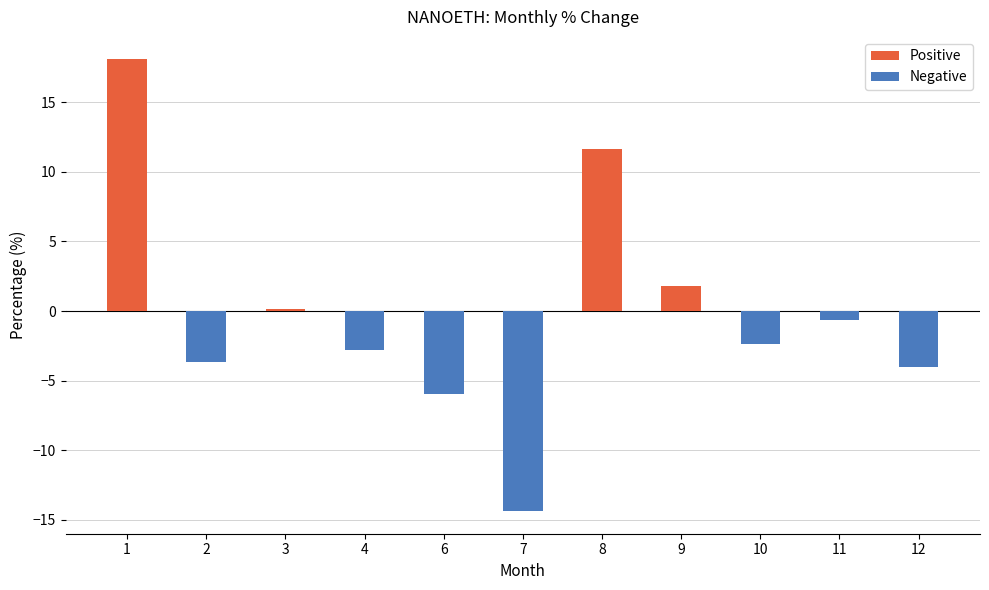

What is the difference between the maximum and second lowest values?

24.1